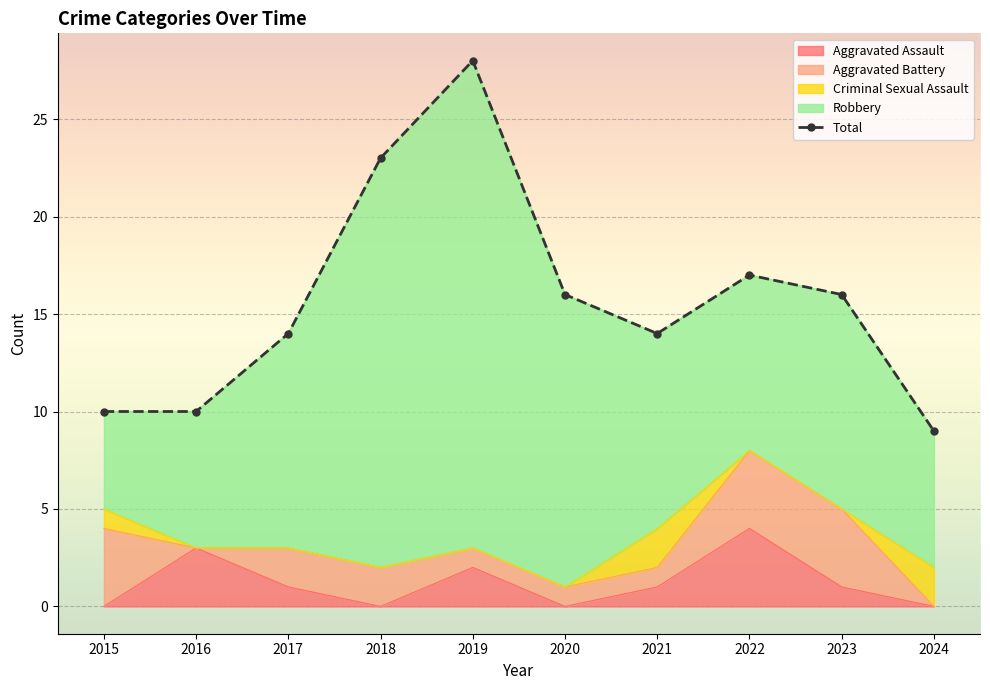

How many lines are shown in the chart?

5